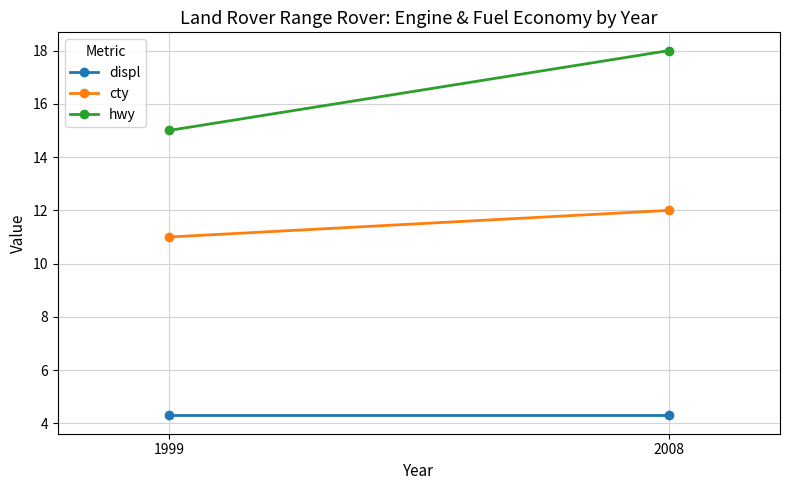

Rank the categories by cty value from lowest to highest.

1999, 2008